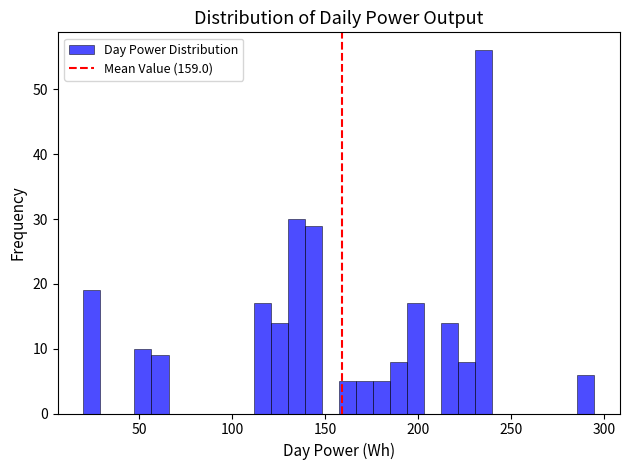

Read against the x-axis, roughly where is the centre of the tallest bar?

235